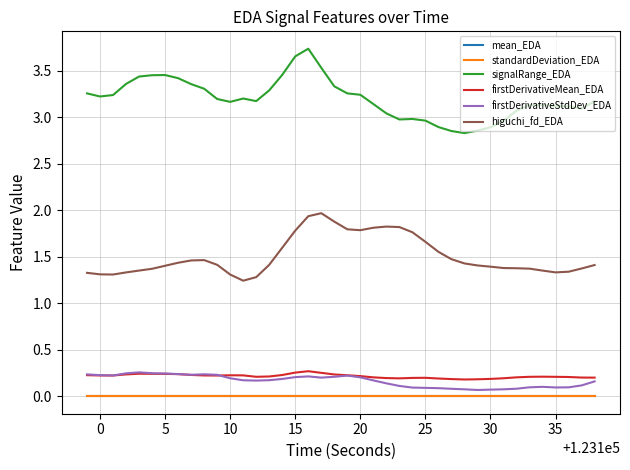

How many series are shown in this chart?

6